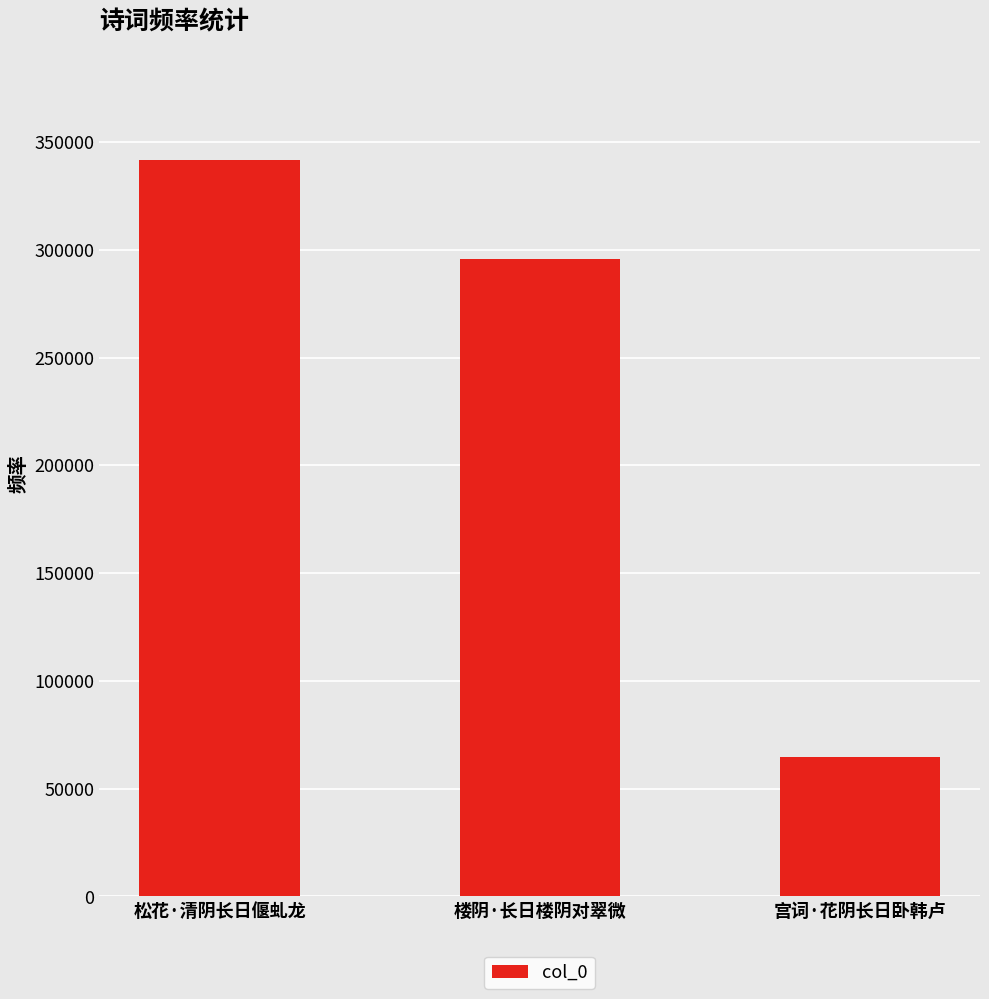

Count the values in the range 64803 to 341540.

3